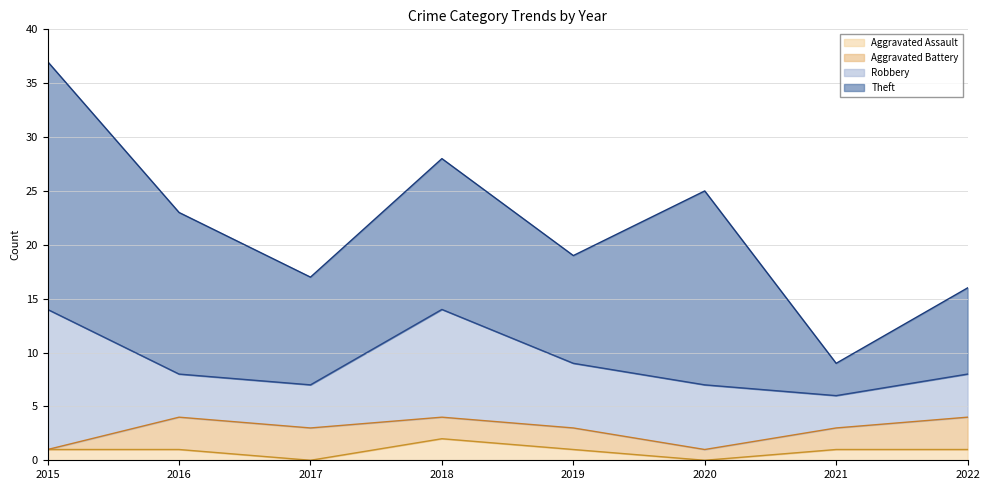

True or false: Aggravated Assault and Robbery intersect in this chart.

False